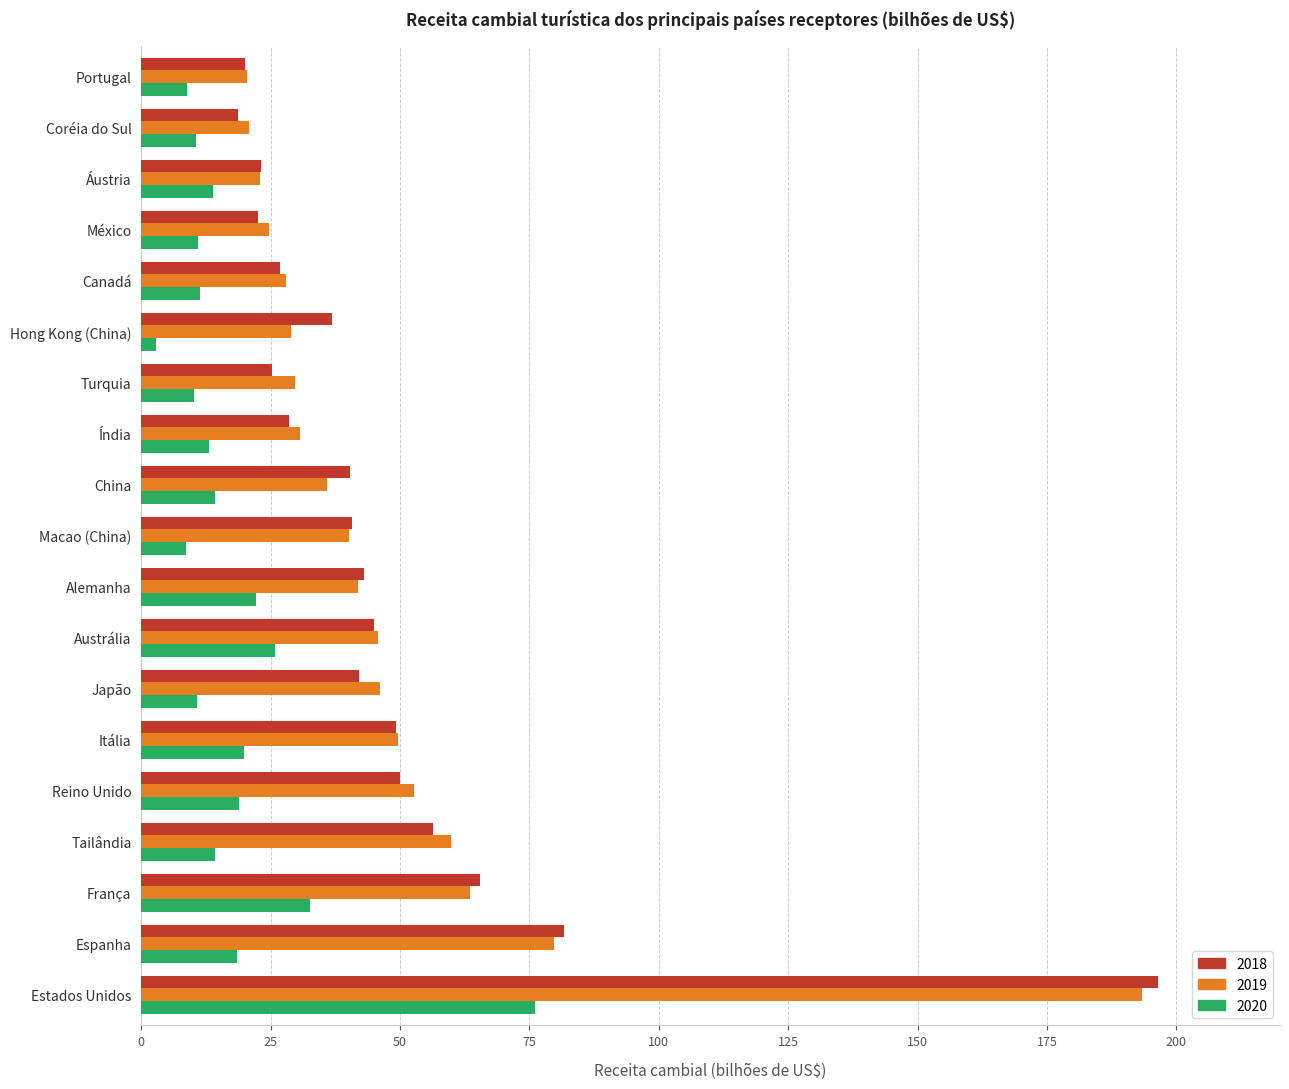

At which category is the sum across all series the highest?

Estados Unidos